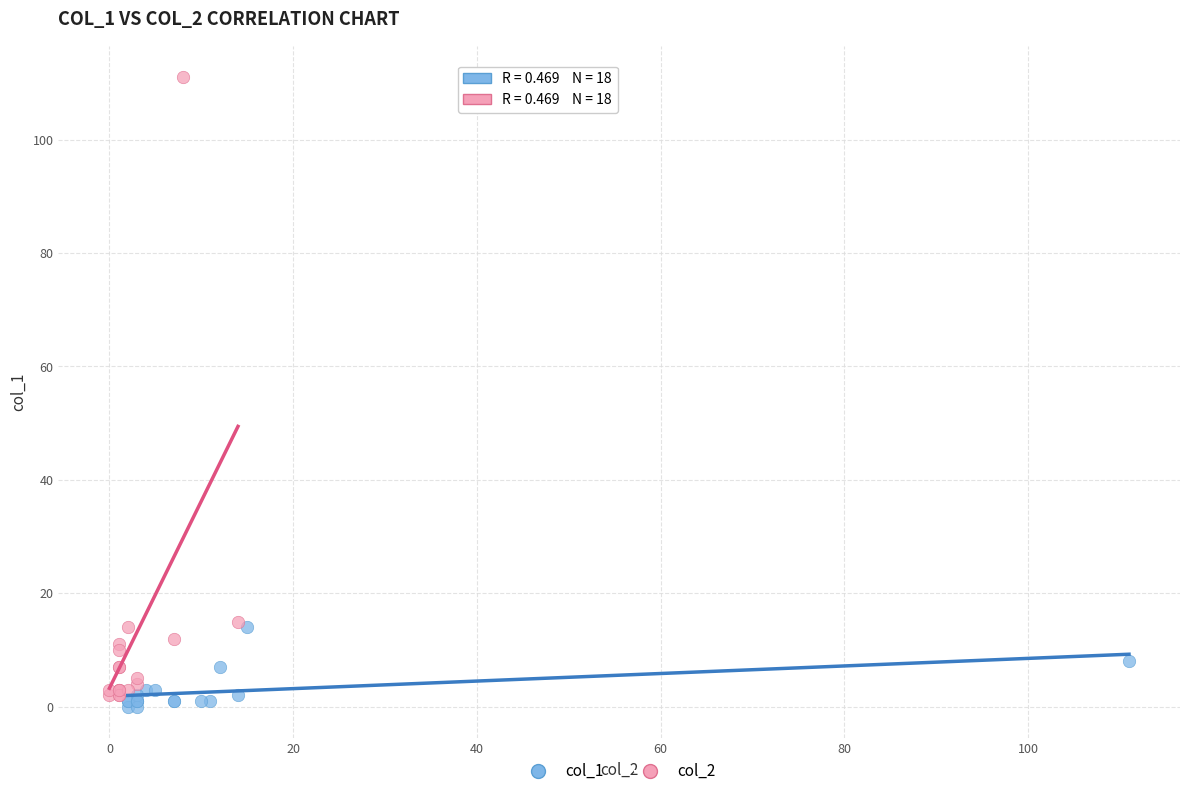

Which series reaches the minimum Y coordinate?

col_1